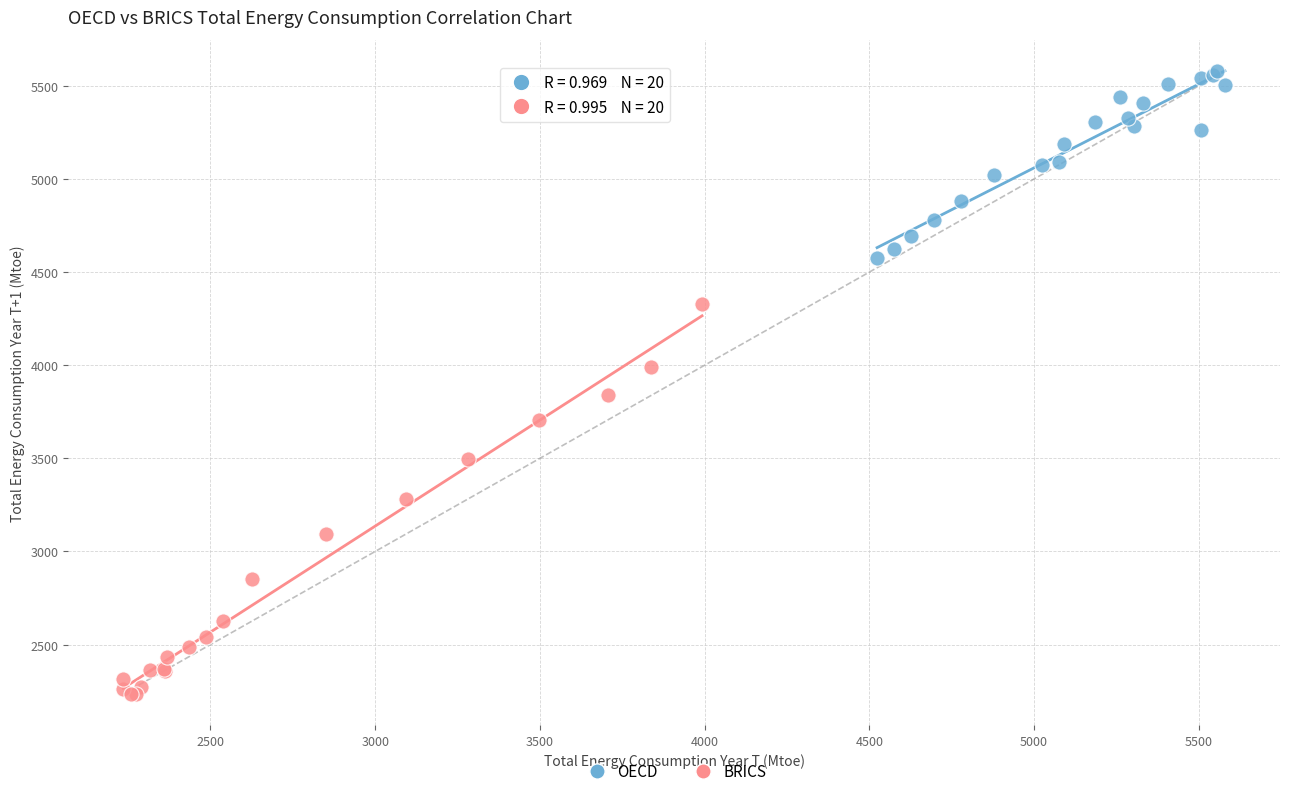

What are all the series names shown in the legend?

OECD, BRICS